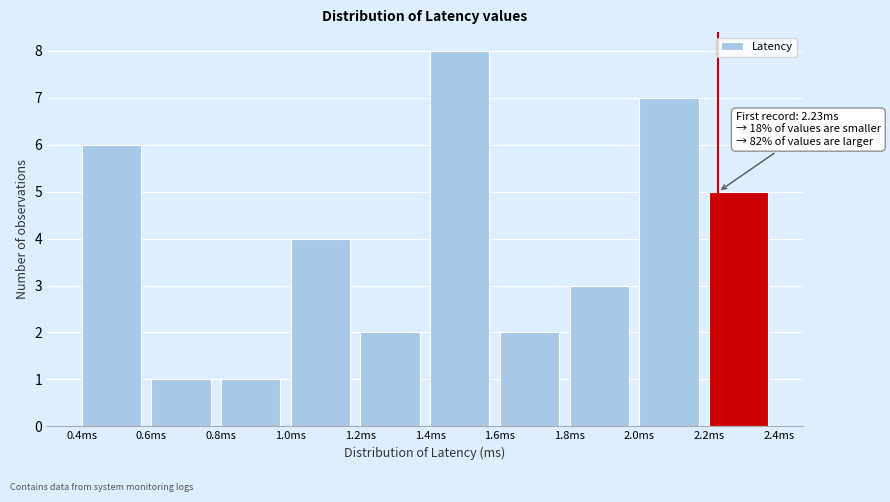

Which range on the x-axis has the tallest bar?

1.4 to 1.6